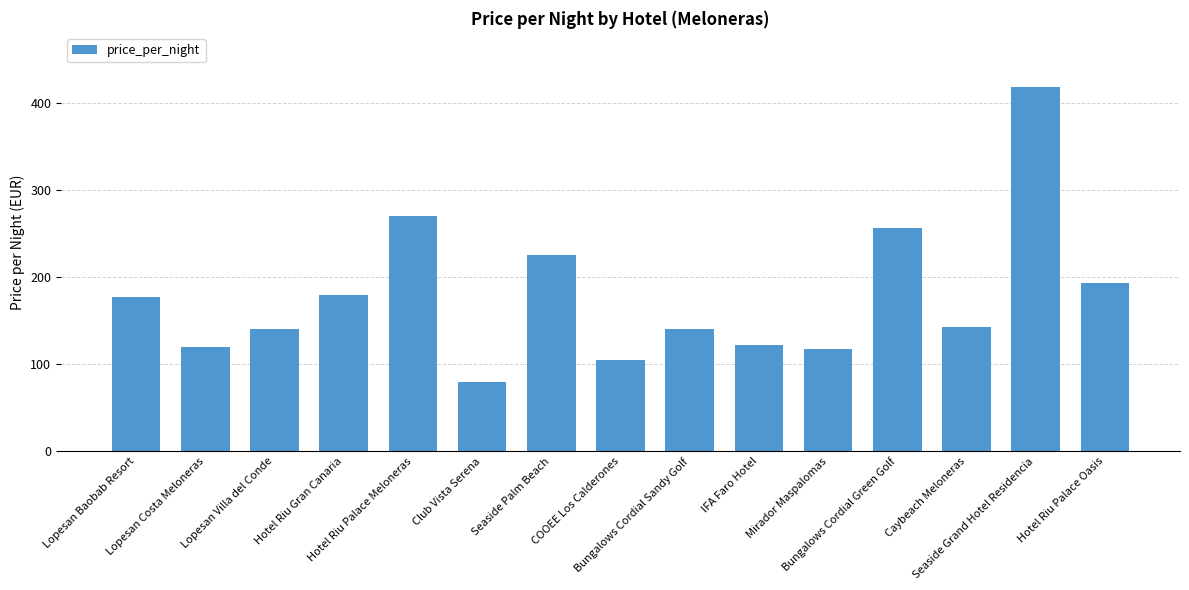

What is the change in value from Seaside Palm Beach to IFA Faro Hotel?

-103